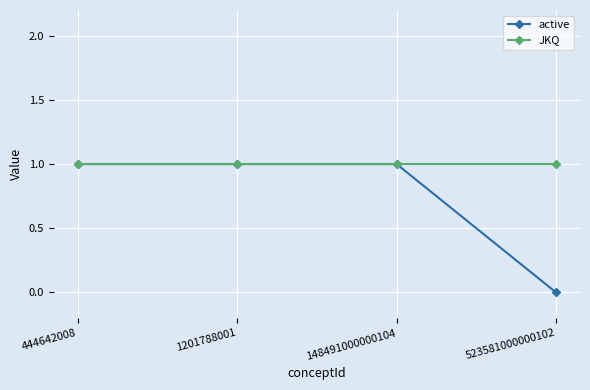

List the series in order of their overall mean, lowest first.

active, JKQ